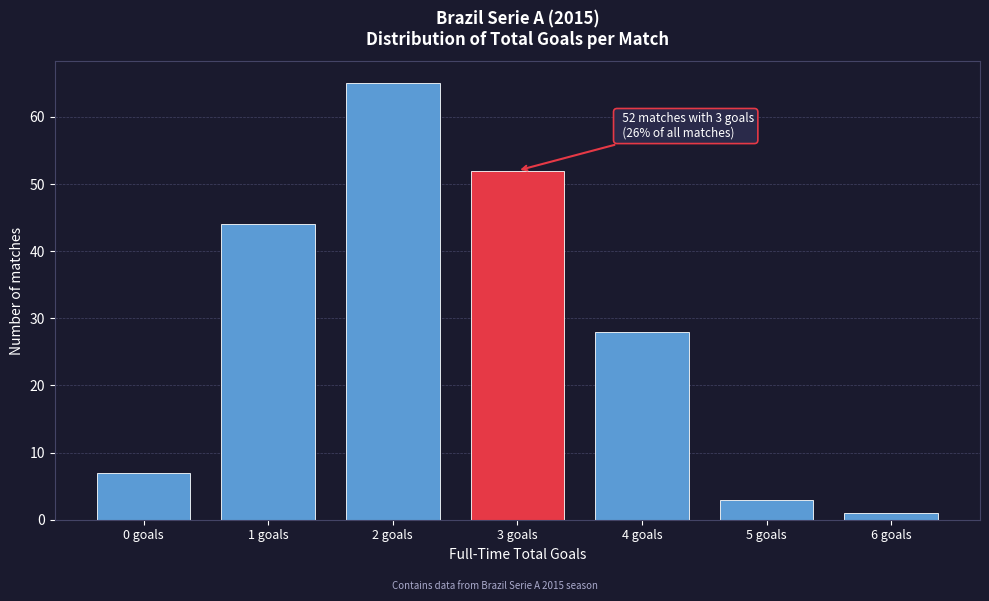

Reading left to right, extract all data points from this chart.

7	44	65	52	28	3	1